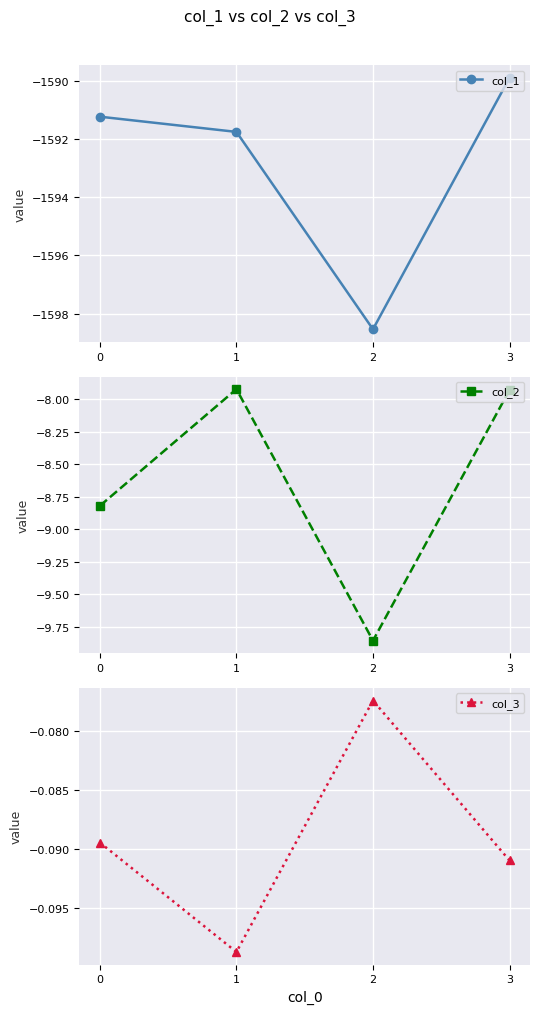

Which series changed the most between 0 and 1?

col_2